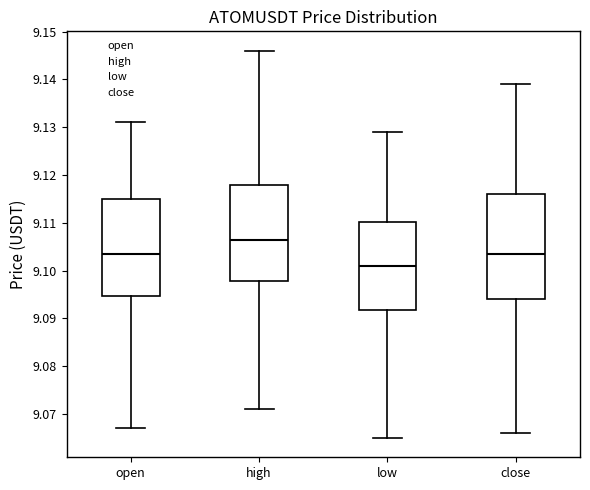

Which box has the highest median line?

high